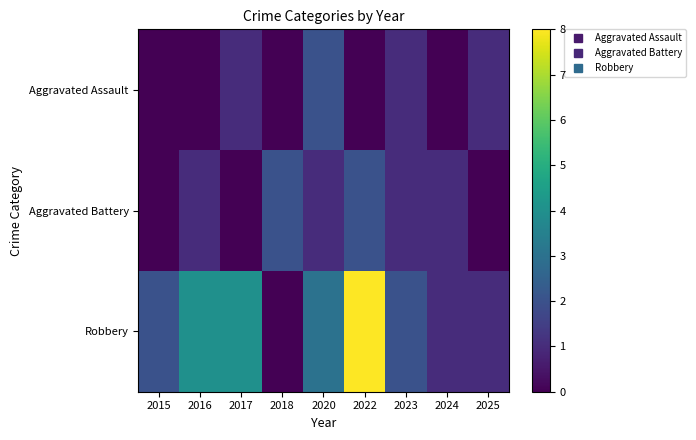

Reading left to right, transcribe all the data shown in this chart.

Aggravated Assault: 2015=0	2016=0	2017=1	2018=0	2020=2	2022=0	2023=1	2024=0	2025=1
Aggravated Battery: 2015=0	2016=1	2017=0	2018=2	2020=1	2022=2	2023=1	2024=1	2025=0
Robbery: 2015=2	2016=4	2017=4	2018=0	2020=3	2022=8	2023=2	2024=1	2025=1